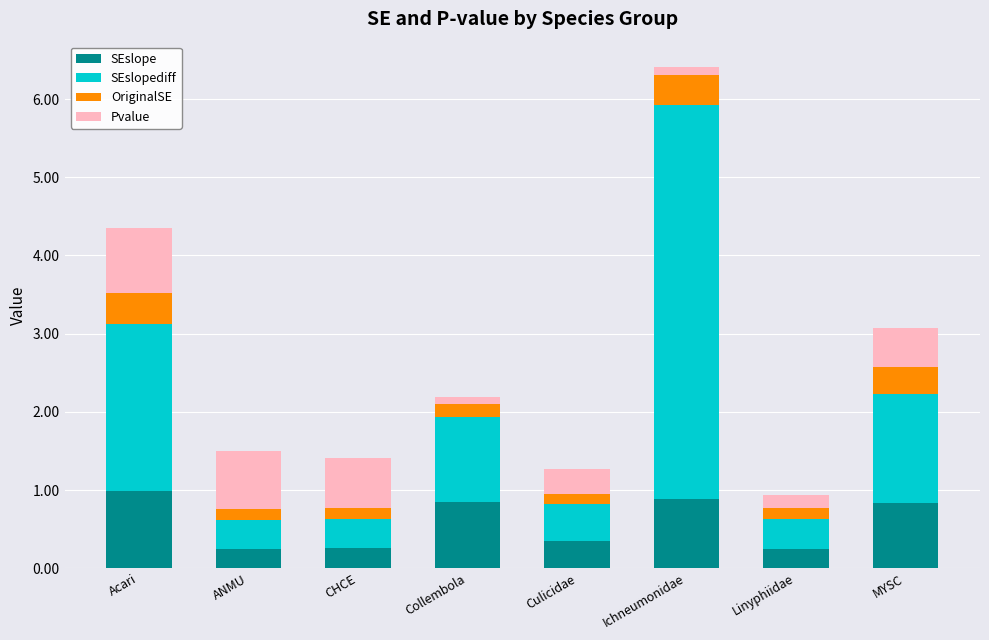

The value of SEslope at Ichneumonidae is 1.5. True or false?

False